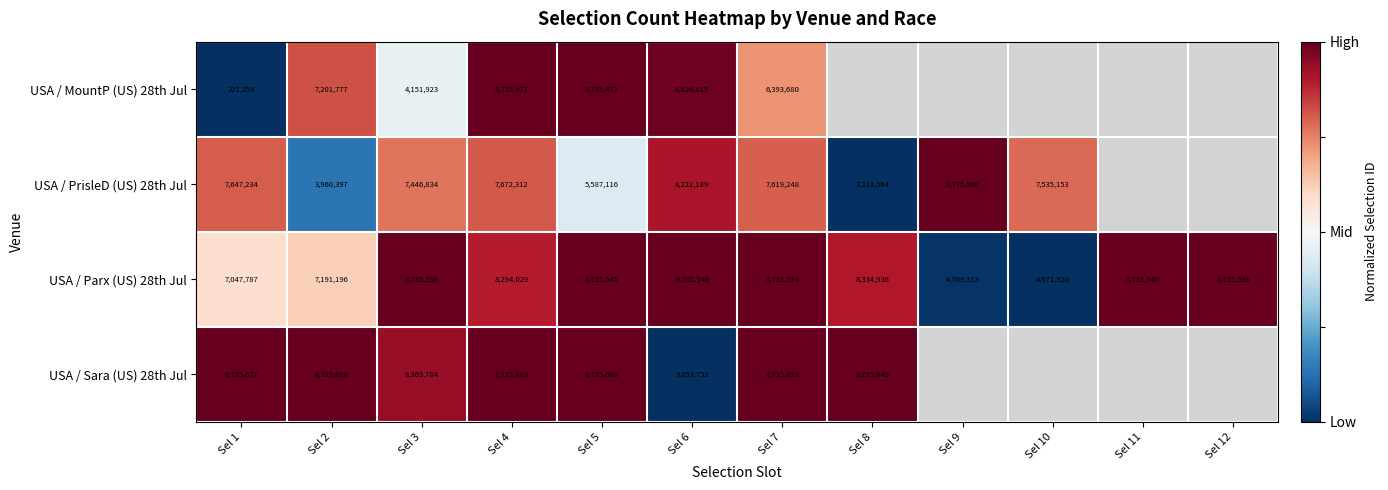

What is the total value across all series at Sel 6?

28638102